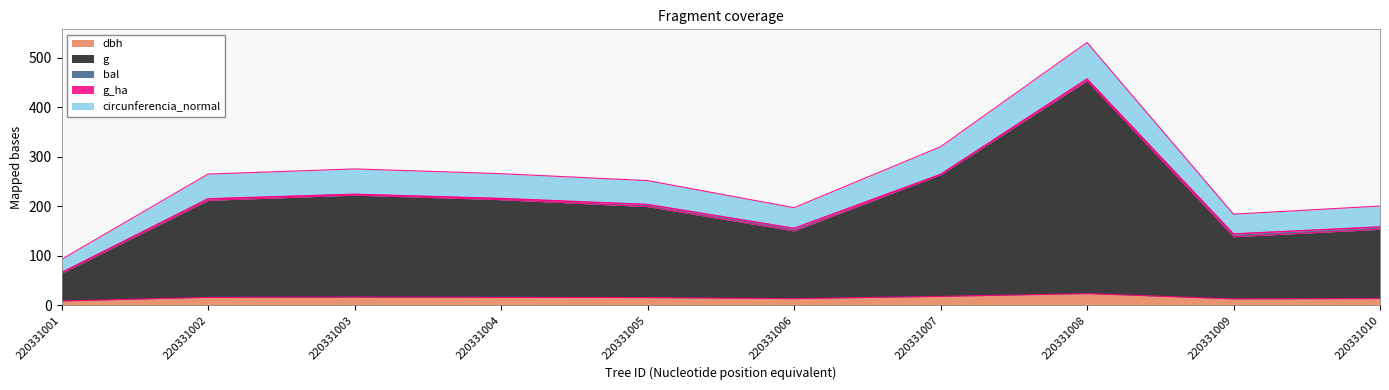

What value does the dbh series have at 220331007?

17.7